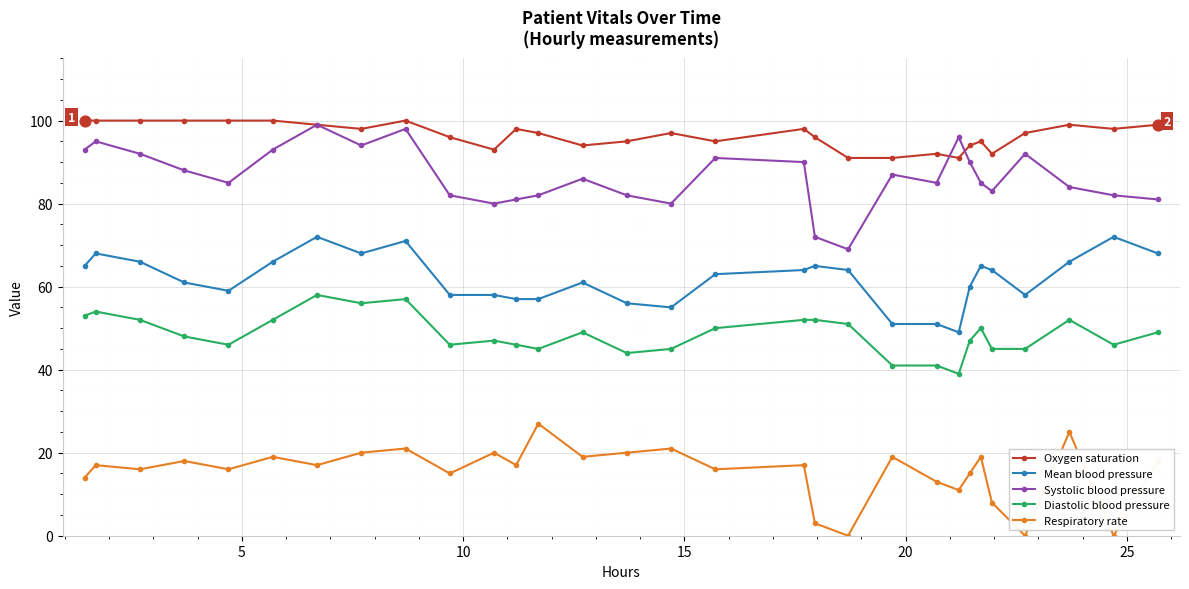

Which series has the largest total across all categories?

Oxygen saturation